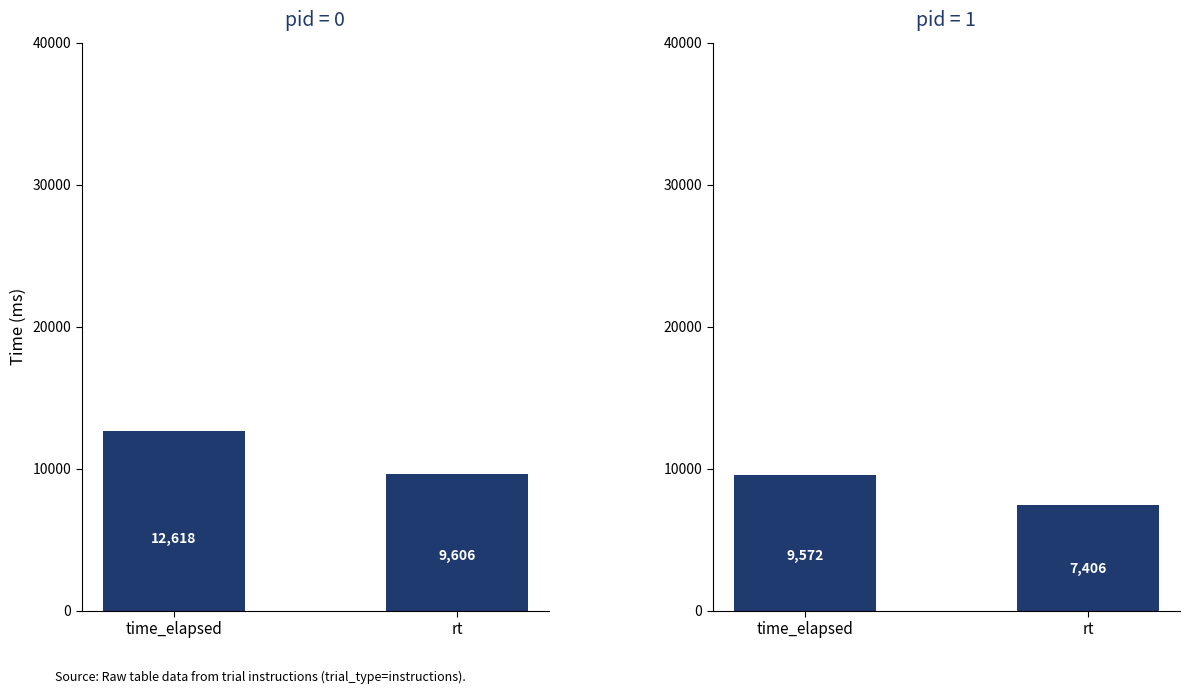

Reading right to left, transcribe all the data shown in this chart.

pid=0: 9606	12618
pid=1: 7406	9572